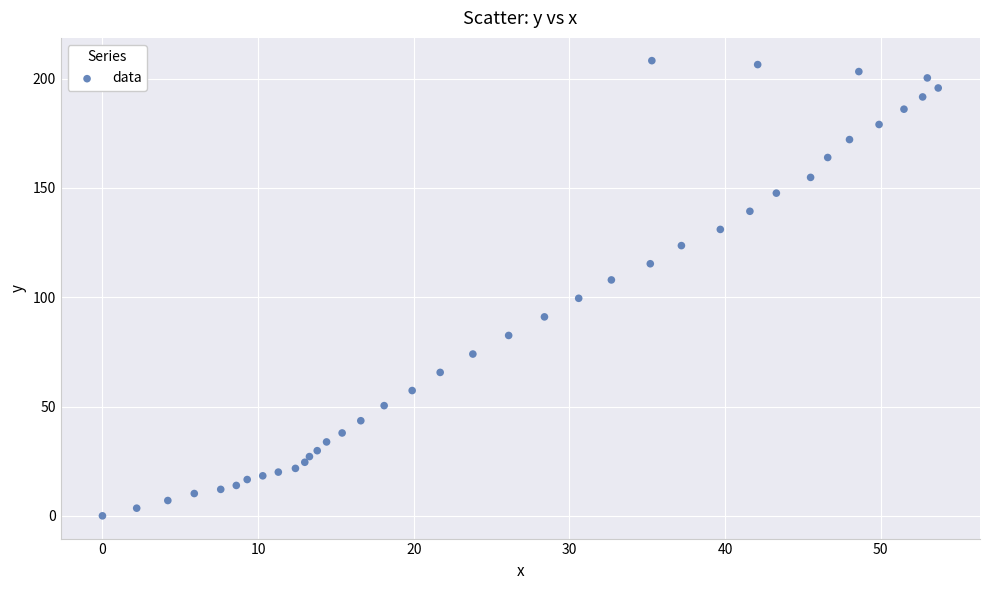

What is the range of X values (max minus min)?

53.7